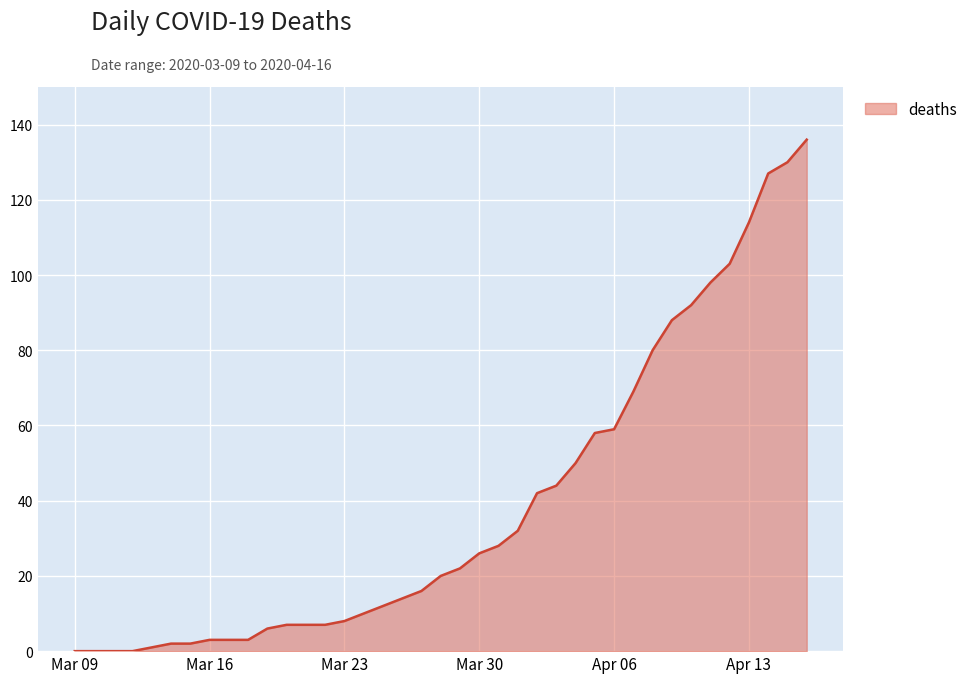

What is the maximum value shown in the chart?

136